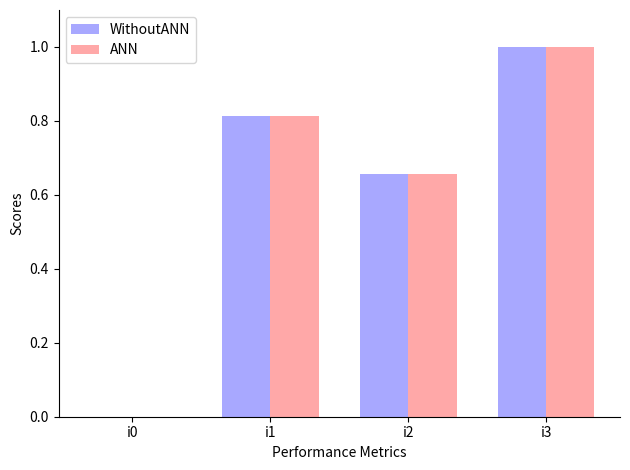

How many ANN values are between 0 and 1?

4